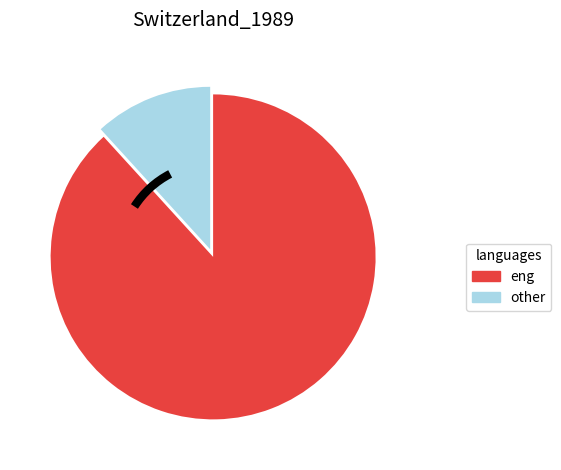

Is there any slice that represents more than half of the pie?

Yes